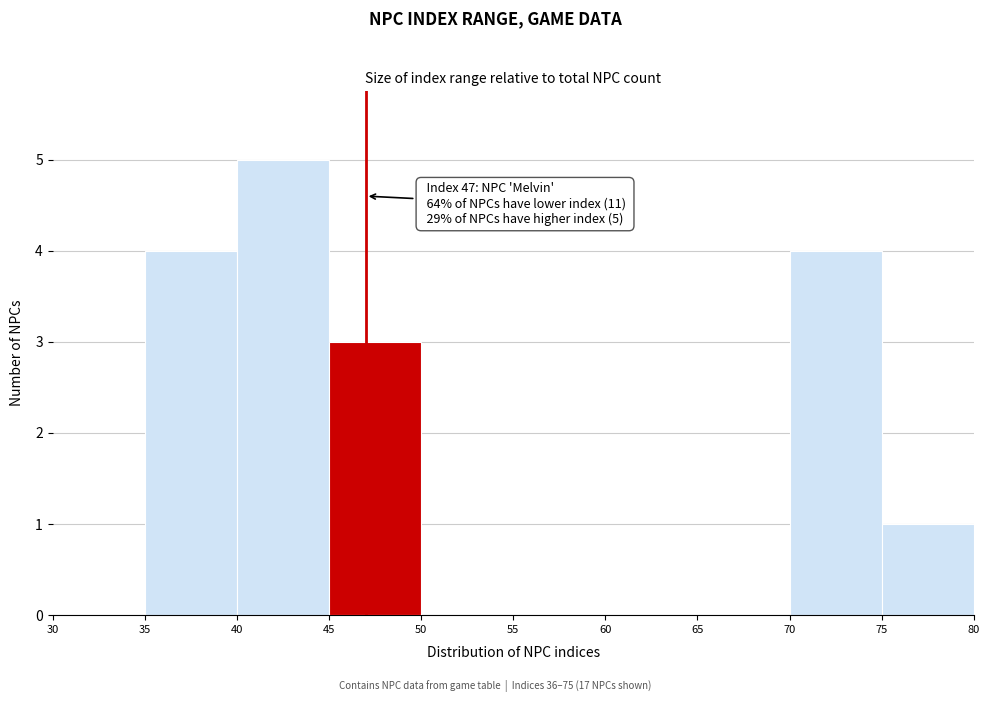

Which range on the x-axis has the tallest bar?

40 to 45